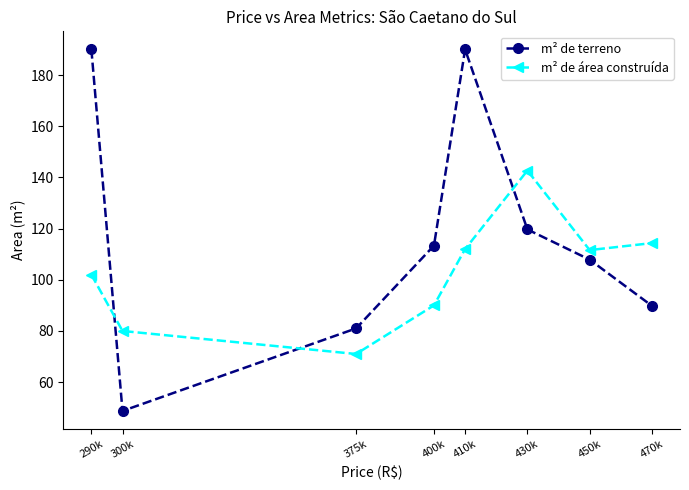

What position from the right is 300k?

7